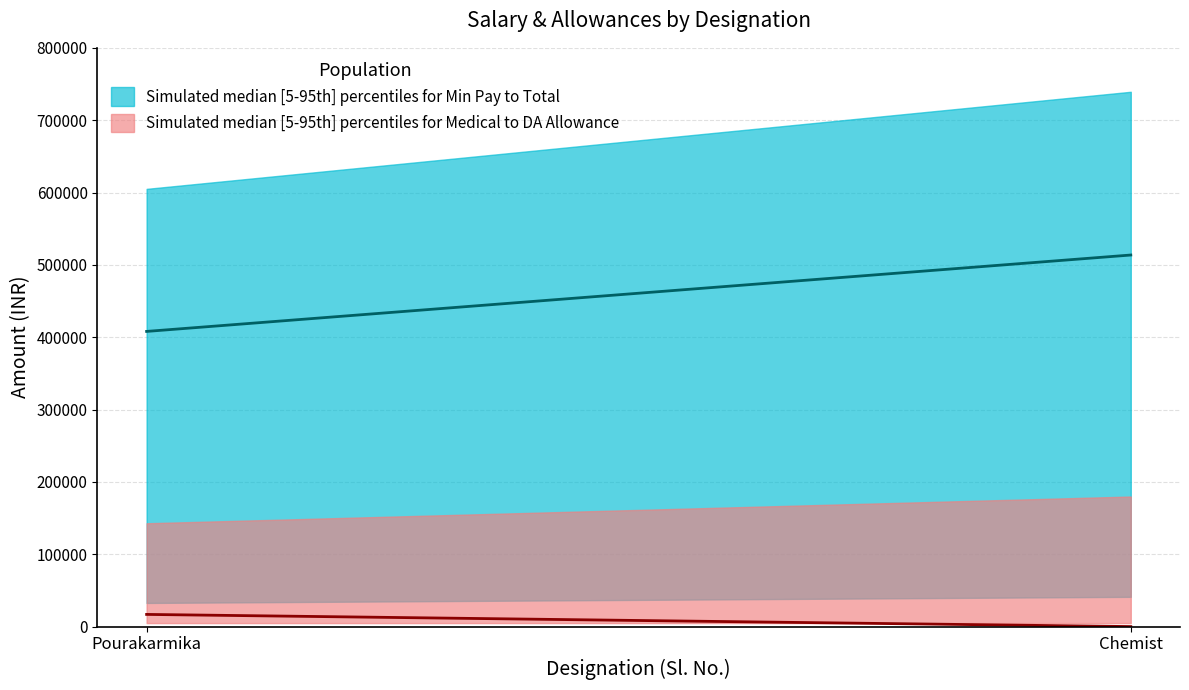

Is it true that Pourakarmika_Medical equals 7456 at Chemist?

False